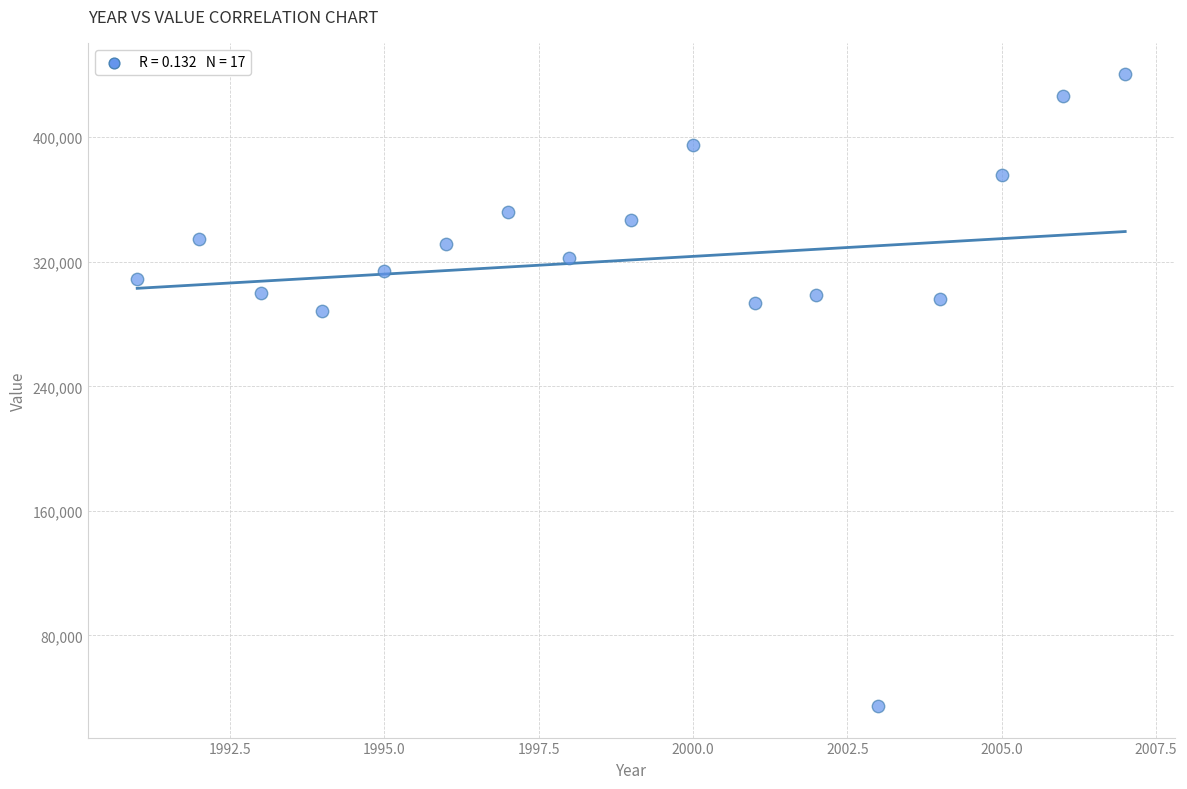

What Y value in the scatter plot is closest to 237500?

288400